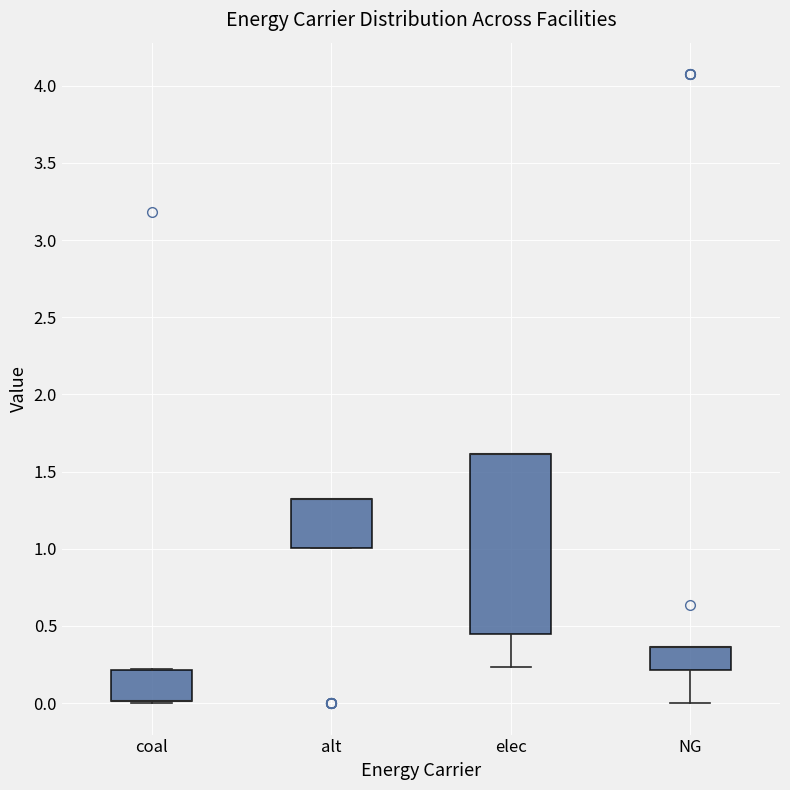

Reading left to right, transcribe this box plot: for each box, give where its median line is, the range the box spans, and where its two whiskers end, as read against the y-axis. The values are not printed on the chart, so give them approximately, as read against the axis.

coal: median 0.00 (drawn on the box's lower edge), box 0.00 to 0.20, whiskers 0.00 to 0.20
alt: median 1.35 (drawn on the box's upper edge), box 1.00 to 1.35, whiskers 1.00 to 1.35
elec: median 1.60 (drawn on the box's upper edge), box 0.45 to 1.60, whiskers 0.25 to 1.60
NG: median 0.35 (drawn on the box's upper edge), box 0.20 to 0.35, whiskers 0.00 to 0.35